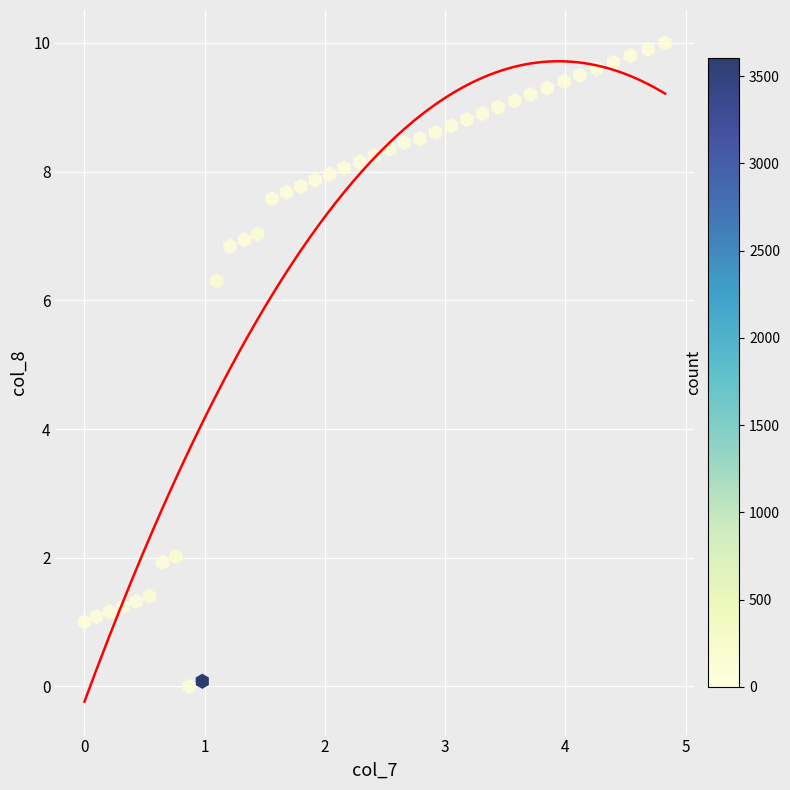

What is the range of Y values (max minus min)?

10.0